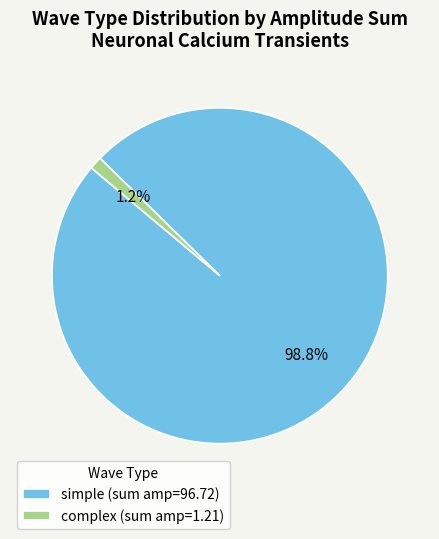

To the nearest percent, what is the difference between the simple and complex slice percentages?

98%